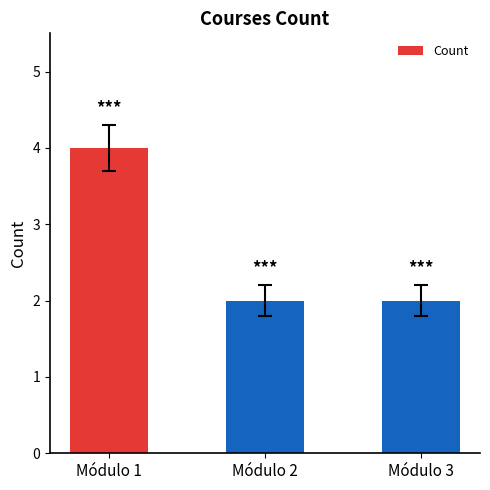

Is it true that the value at Módulo 3 is 3?

False